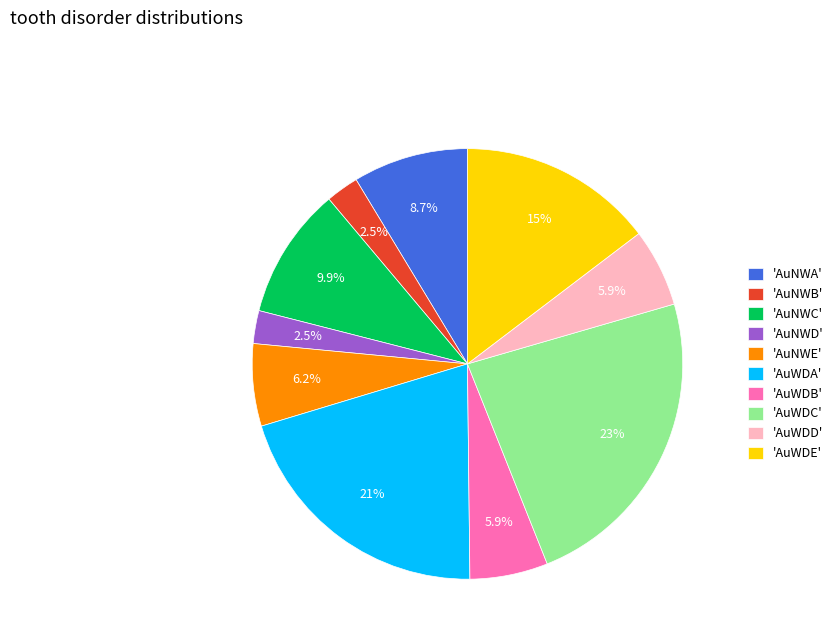

Which has a higher value, 'AuNWE' or 'AuNWC'?

'AuNWC'